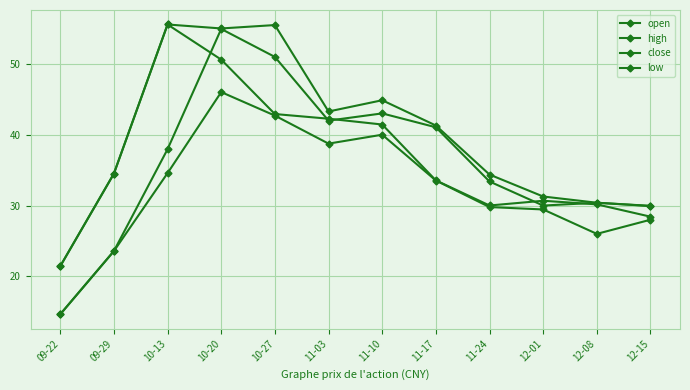

What is the minimum value shown in the chart?

14.6